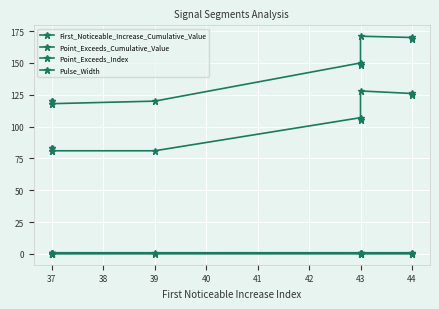

Between 39 and 43, which is larger?

39